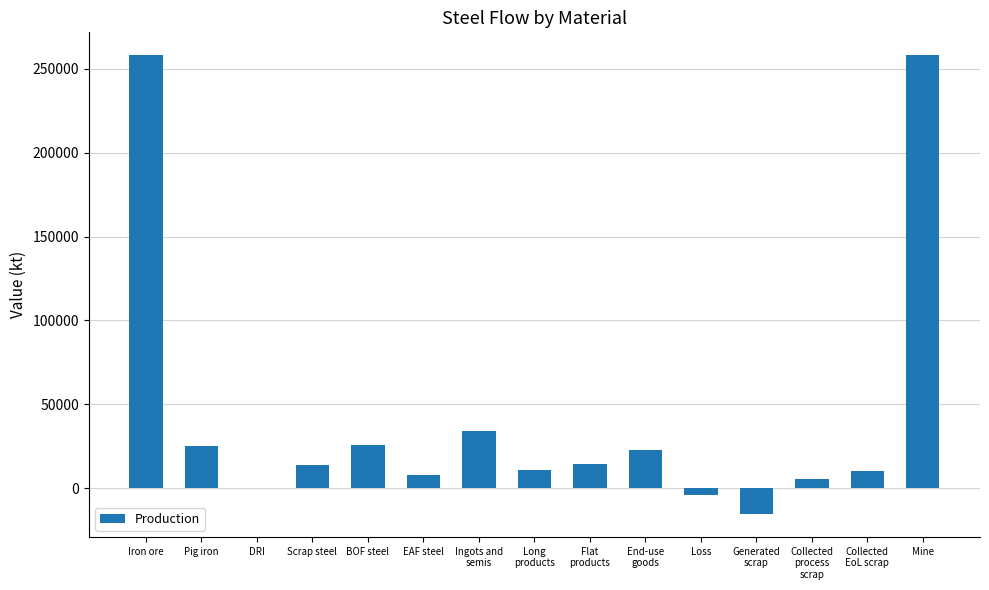

True or false: the data shows 395905.6 at Mine.

False